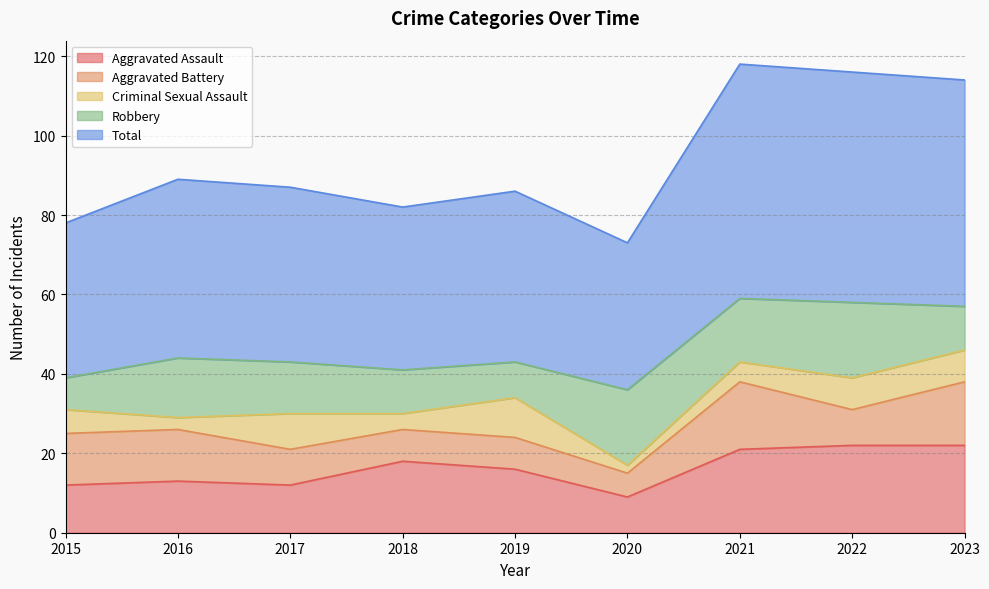

Rank the series at 2023 from highest to lowest value.

Total, Aggravated Assault, Aggravated Battery, Robbery, Criminal Sexual Assault